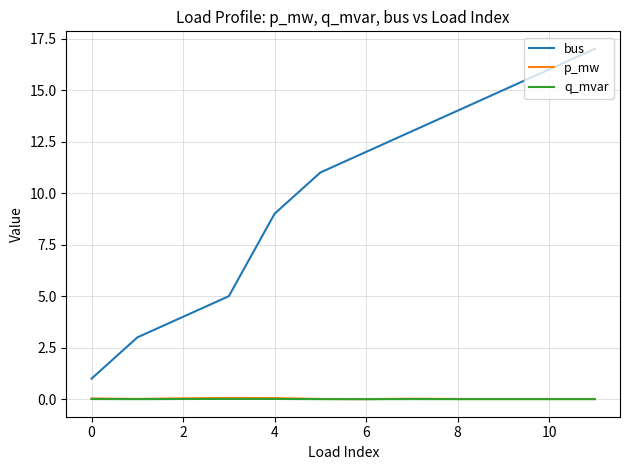

True or false: p_mw and bus cross at least once.

False